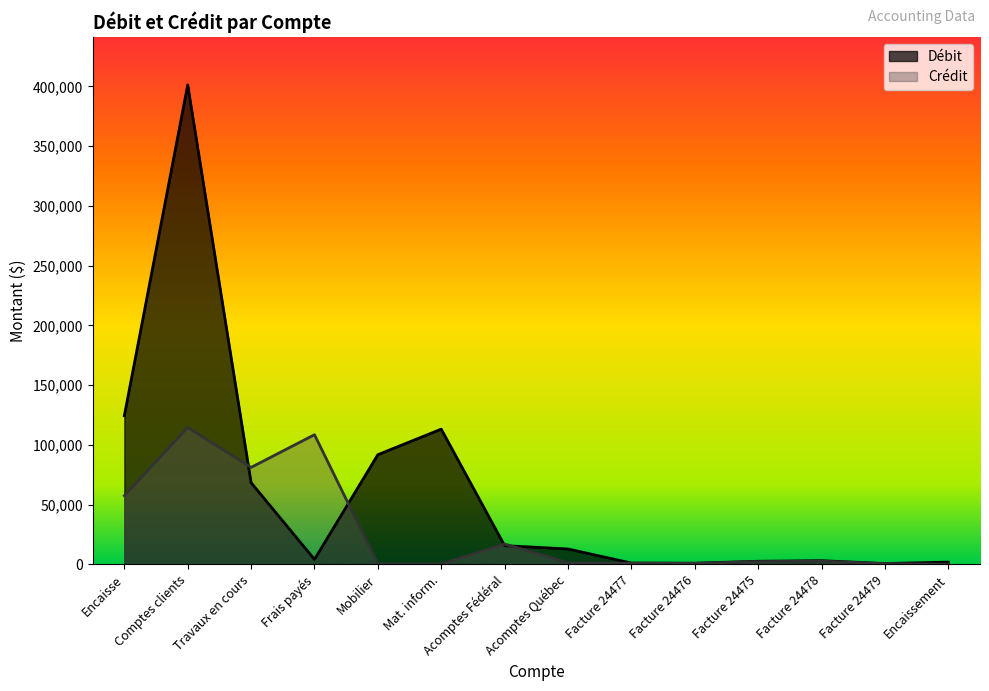

List the series in order of their overall mean, lowest first.

Crédit, Débit